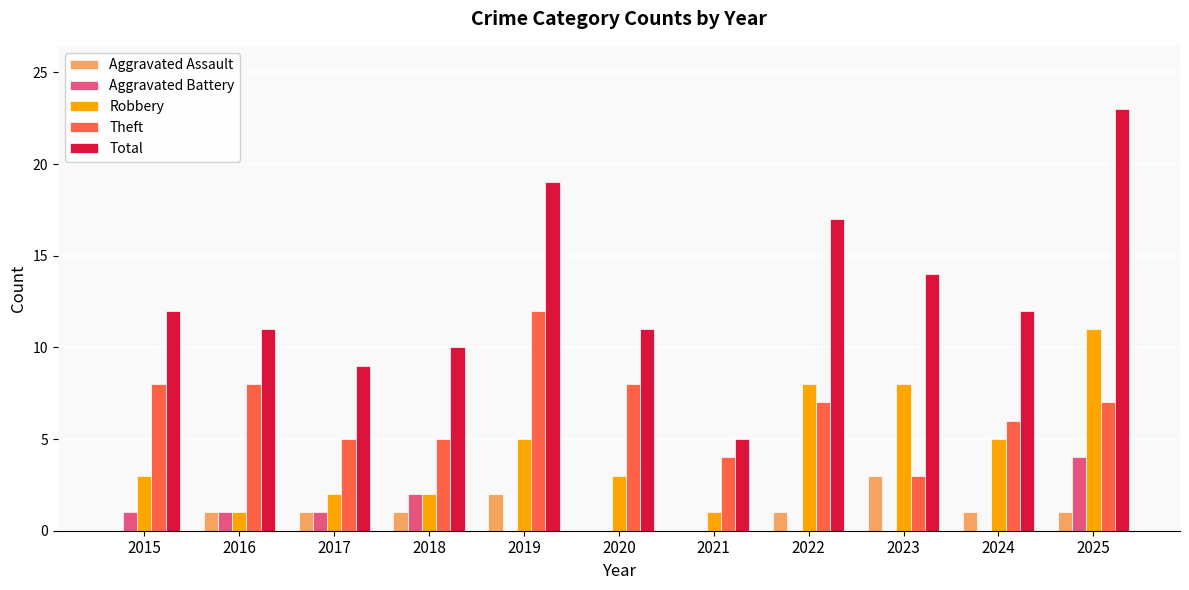

Is it true that Aggravated Battery equals 1 at 2016?

True